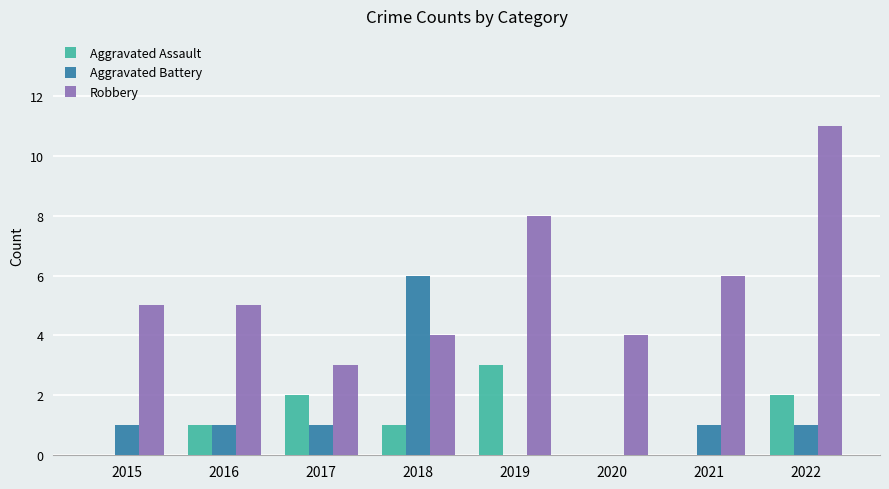

Does the chart contain stacked bars?

No